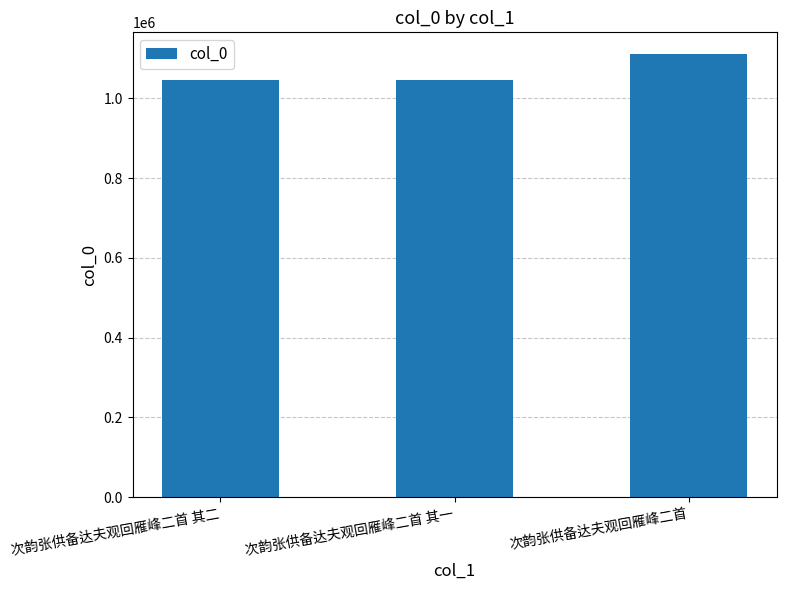

How many bars are there in total?

3